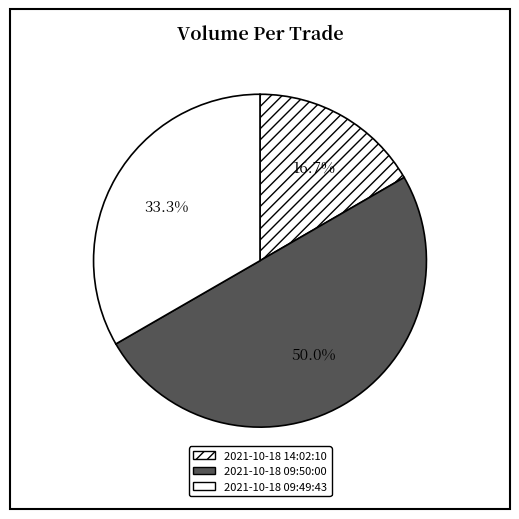

Is it true that 2021-10-18 09:49:43 is 44% of the pie?

False